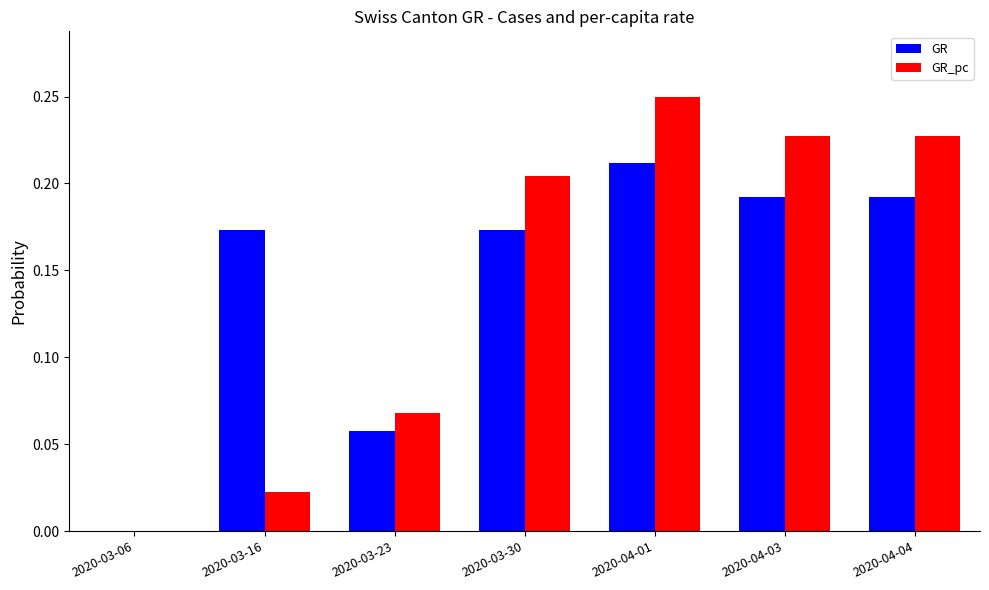

Which category has the highest value in the GR series?

2020-04-01